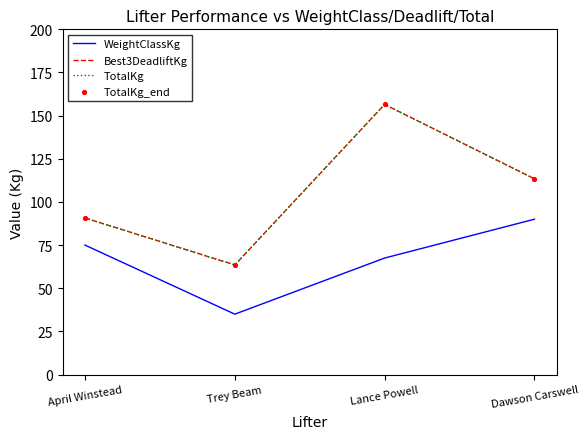

At how many categories does at least one series exceed 123?

1